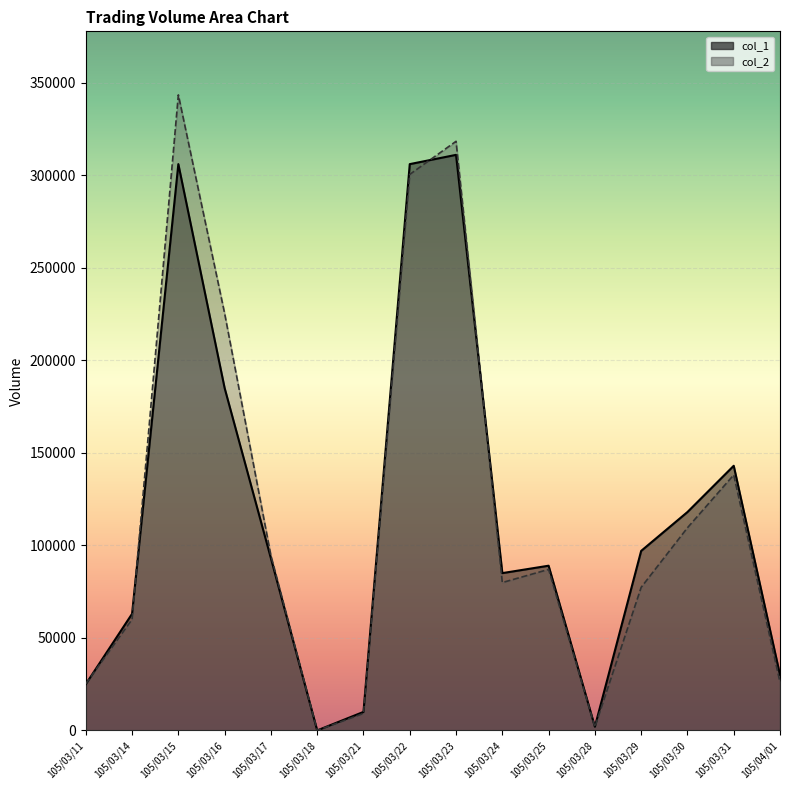

Which has a higher value, 105/03/17 or 105/03/31?

105/03/31